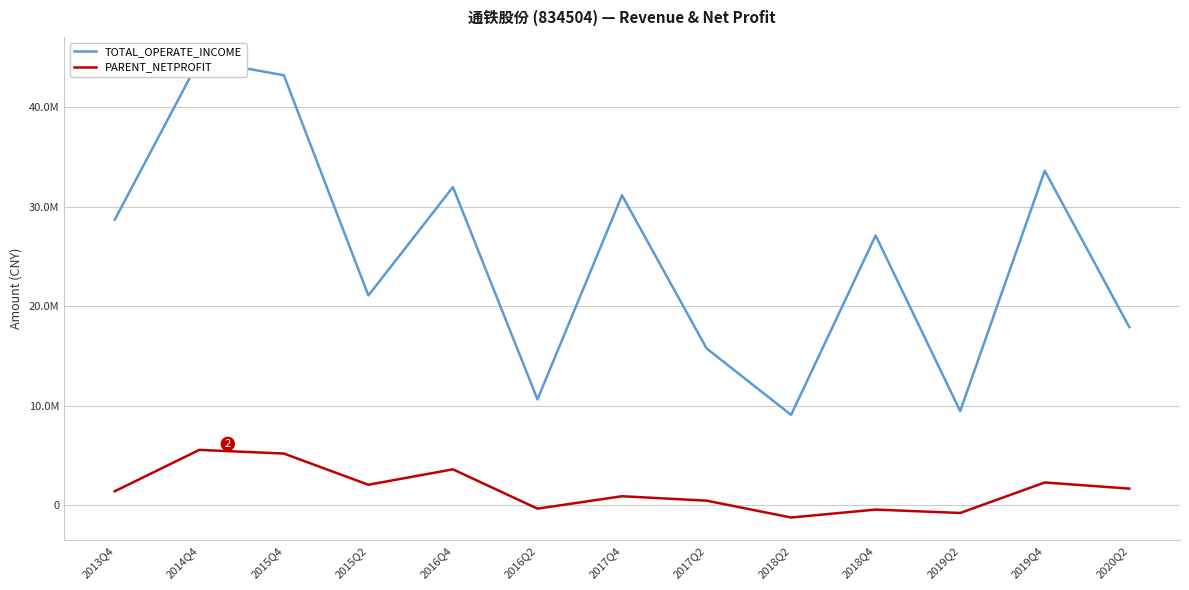

True or false: PARENT_NETPROFIT and TOTAL_OPERATE_INCOME cross at least once.

False